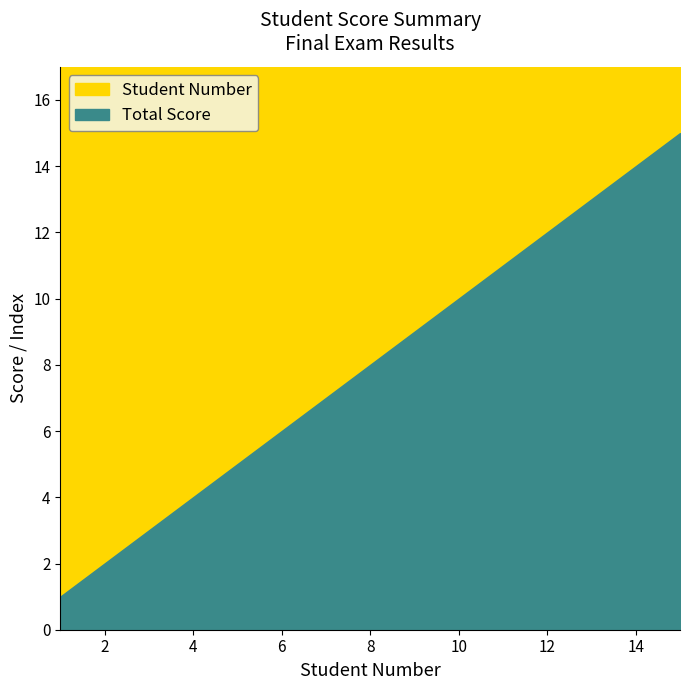

What is the highest value of the Total Score series?

15